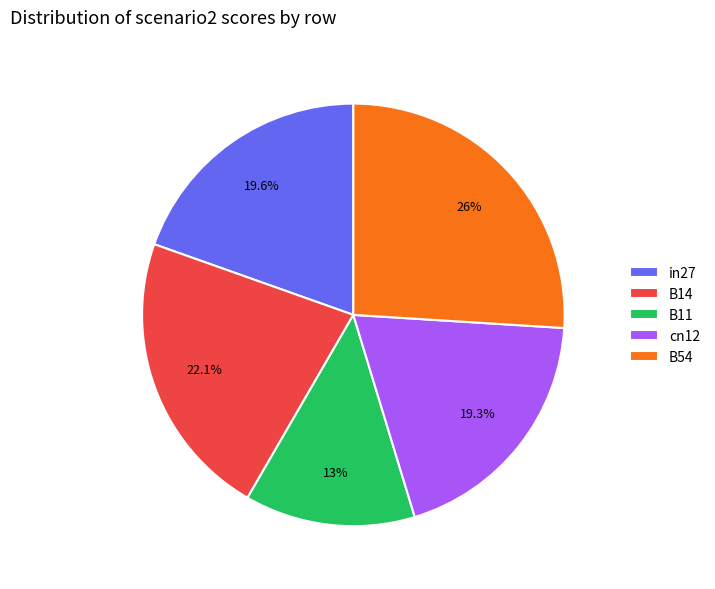

Is there a majority slice in this chart?

No